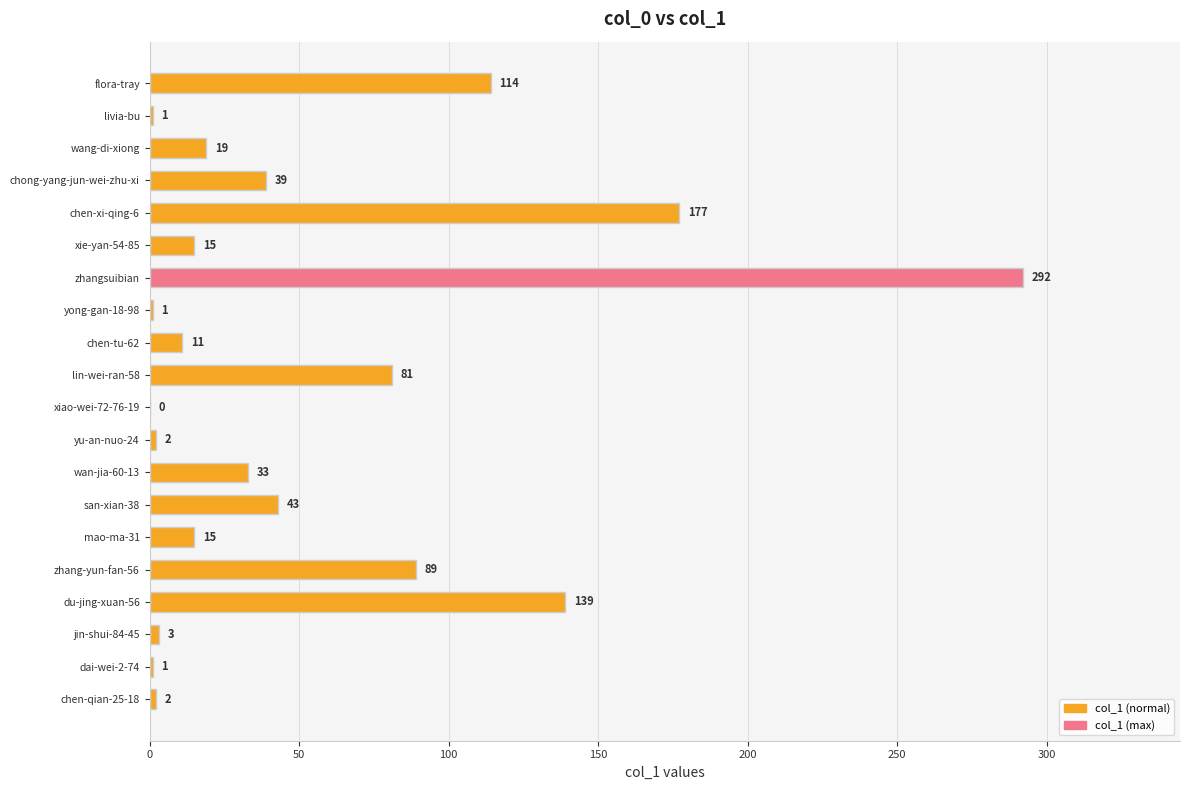

What is the average value?

54